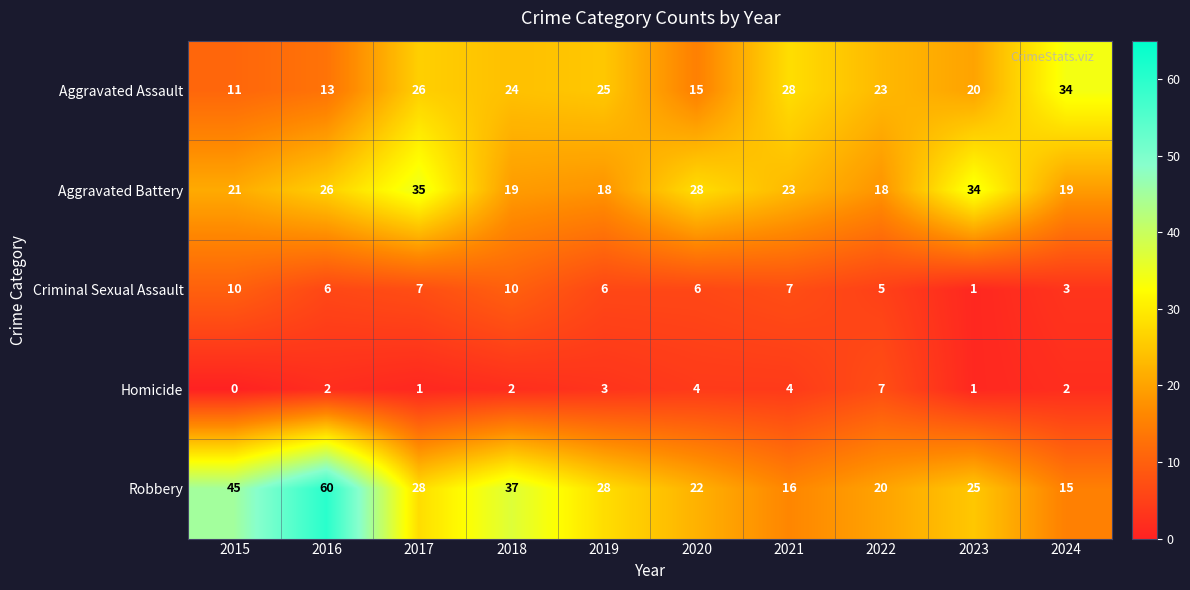

What is the difference between the highest and lowest values at 2022?

18